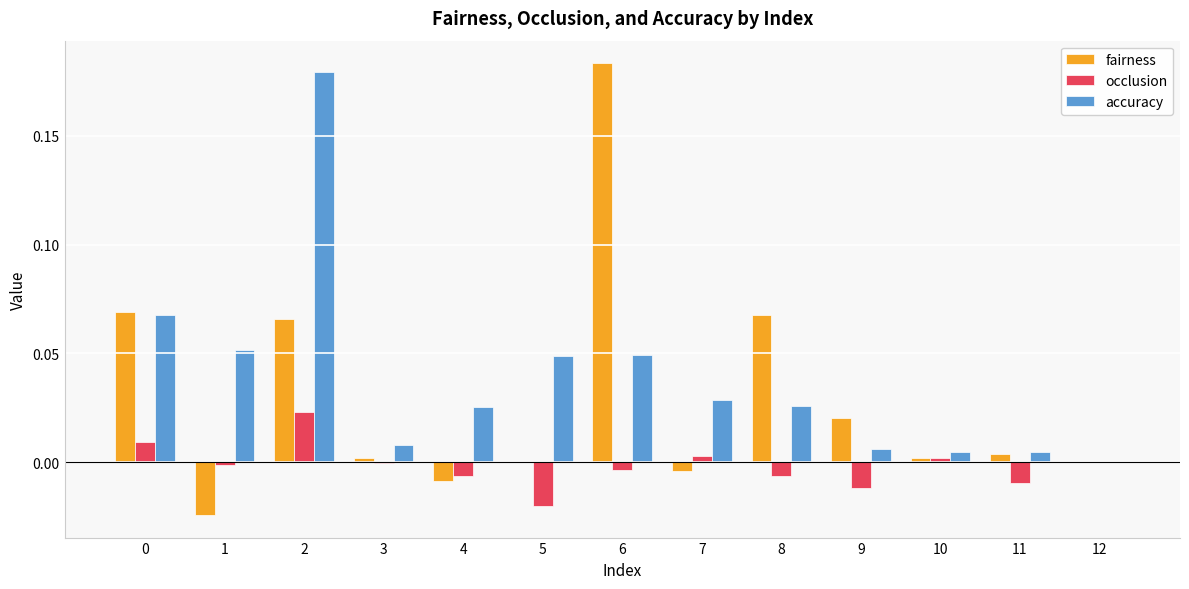

Is it true that occlusion equals 0.0 at 0?

True